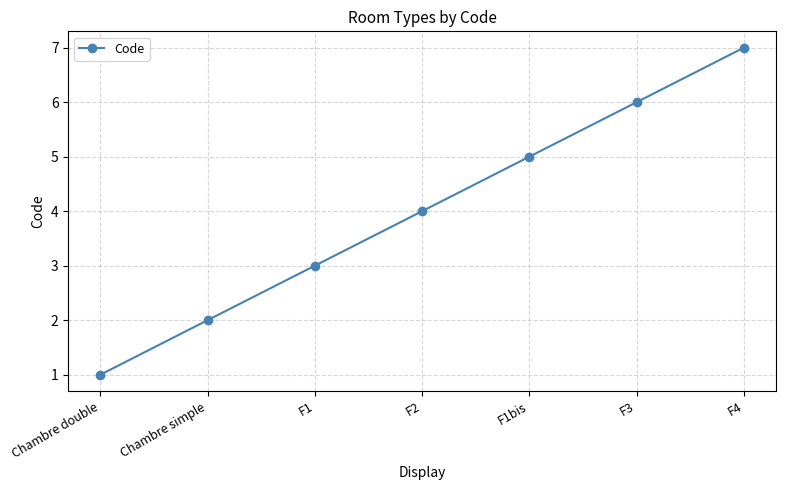

How many values are between 2 and 6?

5